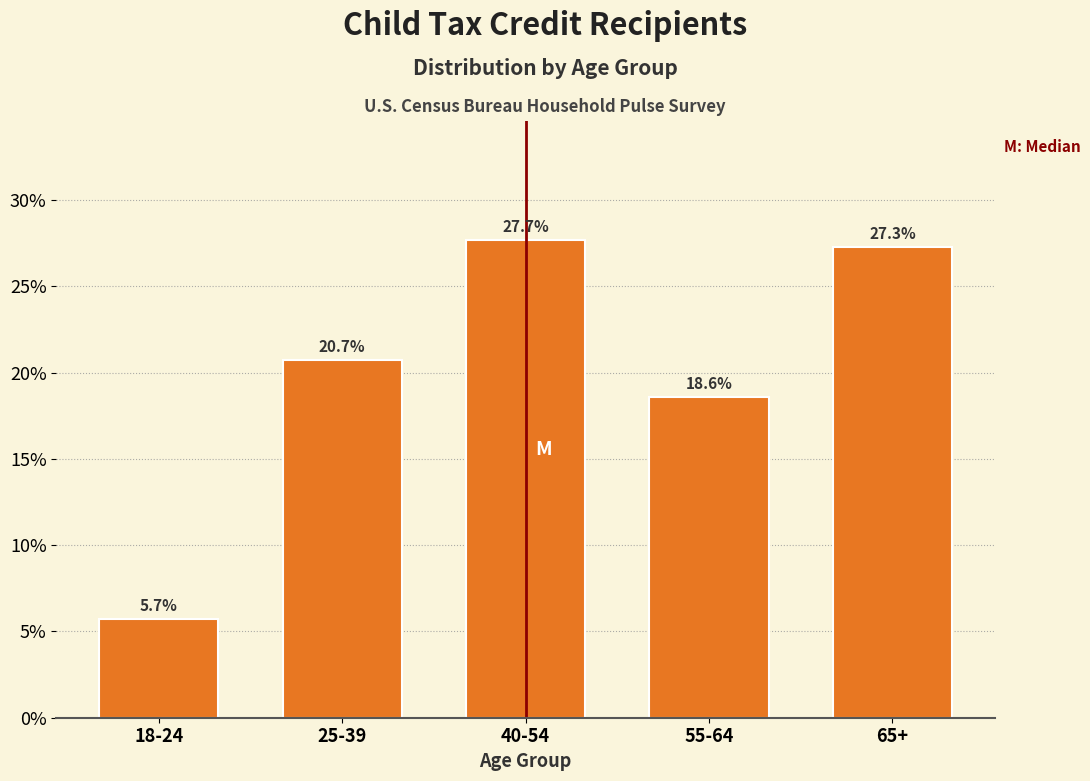

Reading left to right, list all the values displayed in this chart.

18-24=5.7	25-39=20.7	40-54=27.7	55-64=18.6	65+=27.3